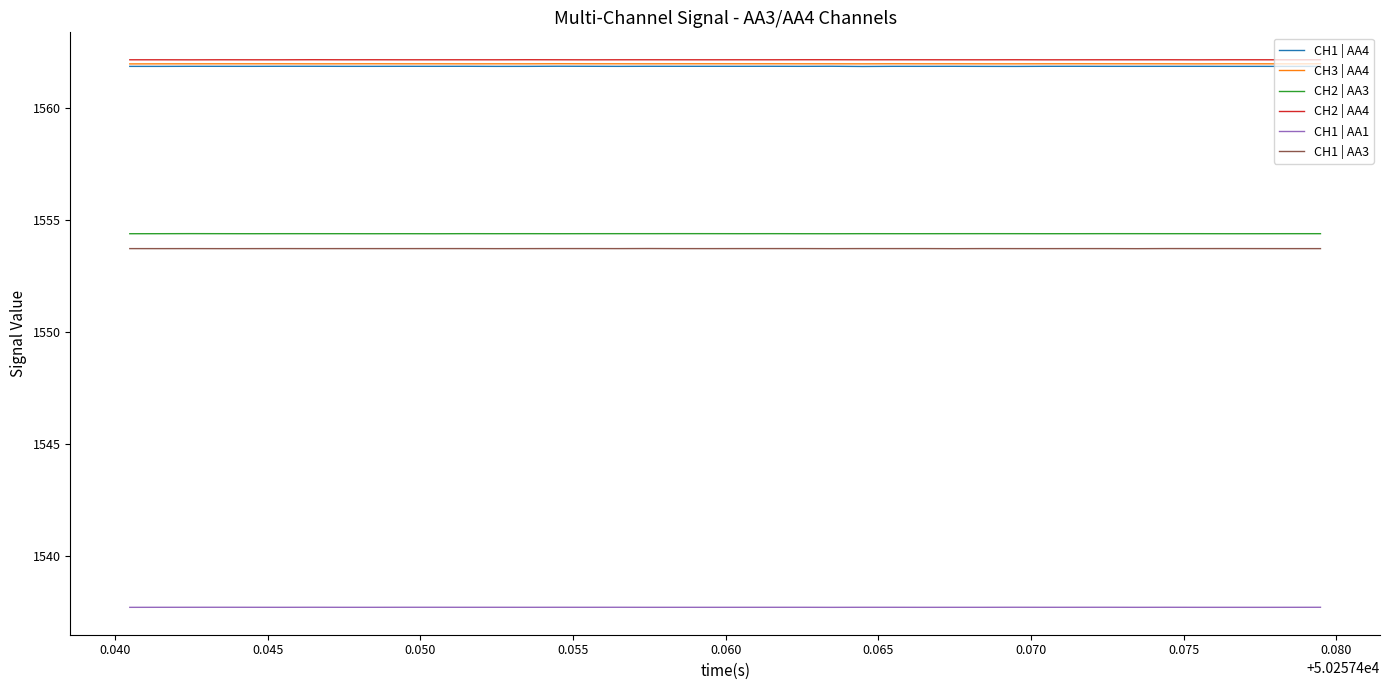

What are all the series names shown in the legend?

CH1 | AA4, CH3 | AA4, CH2 | AA3, CH2 | AA4, CH1 | AA1, CH1 | AA3